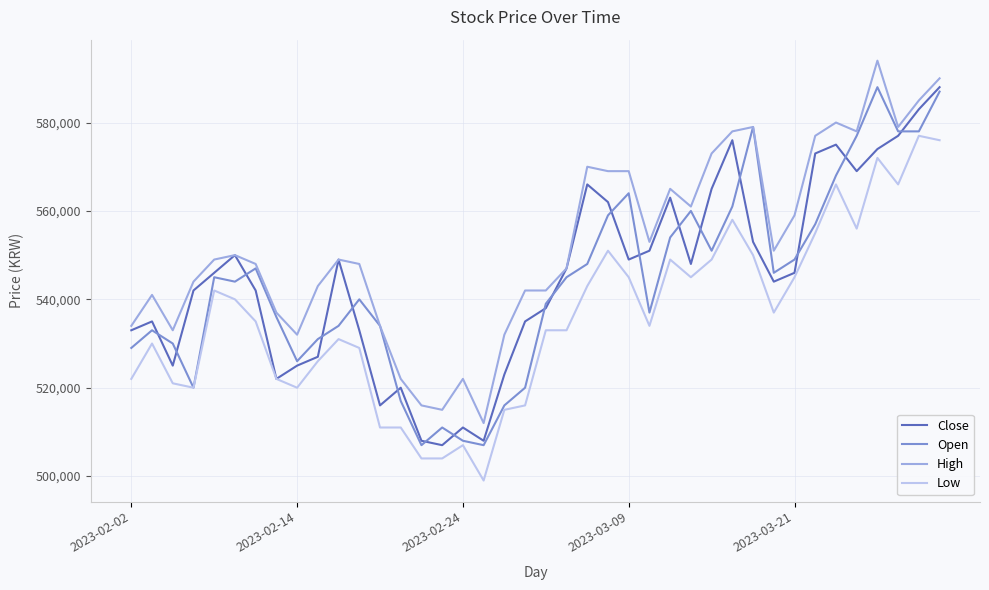

True or false: High and Low intersect in this chart.

False